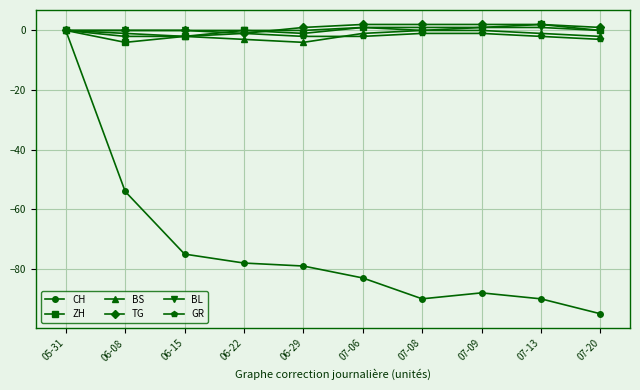

Does the chart display data point markers on the line(s)?

Yes